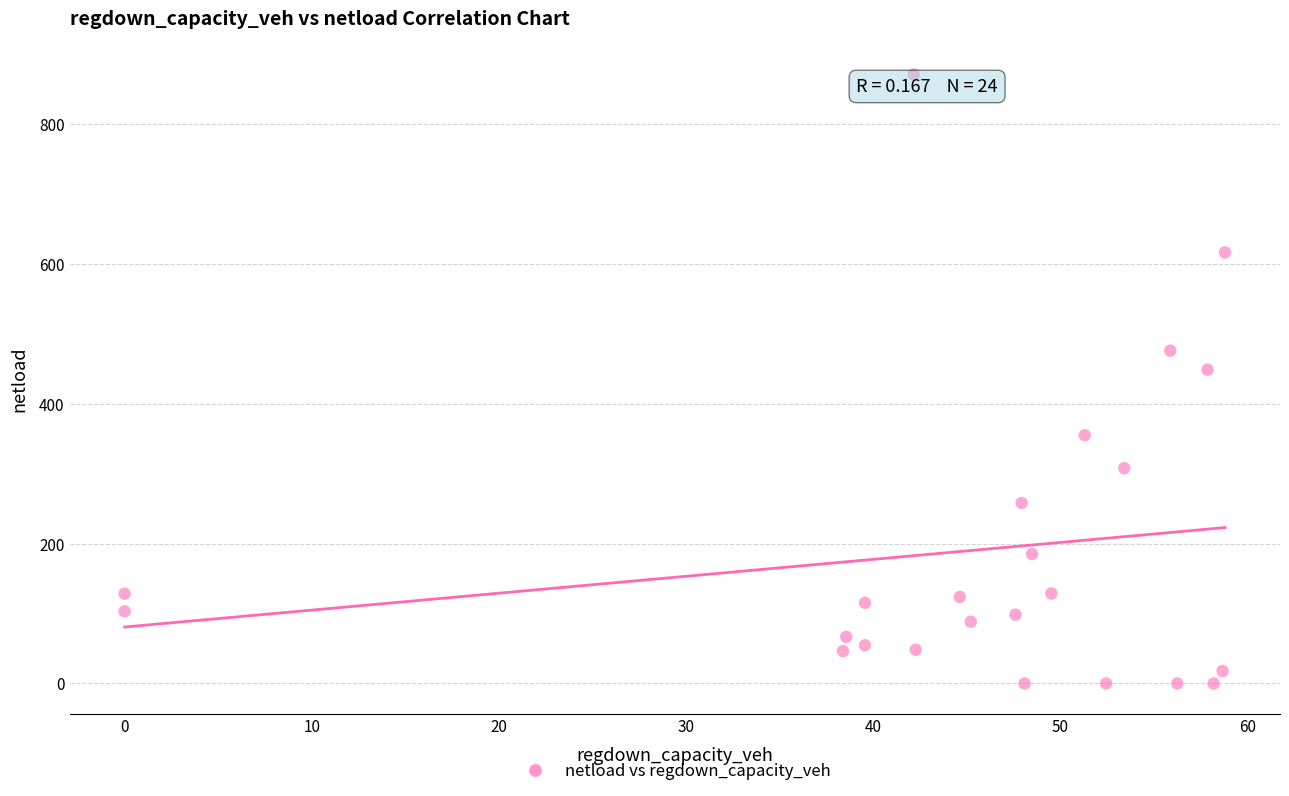

What Y value in the scatter plot is closest to 435?

448.4